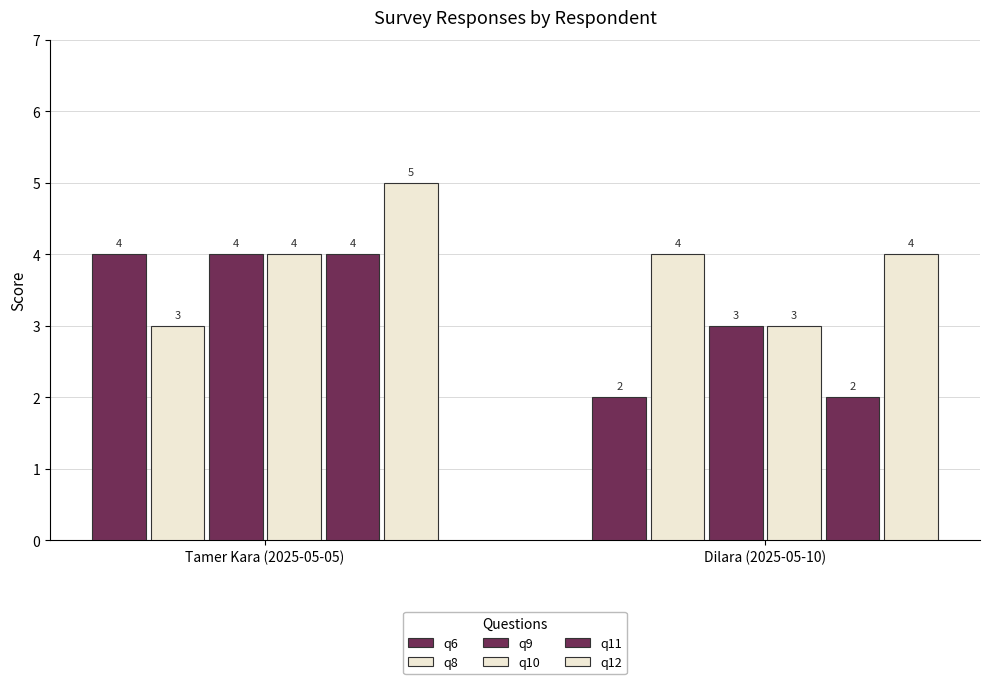

How many q6 values are between 2 and 4?

2